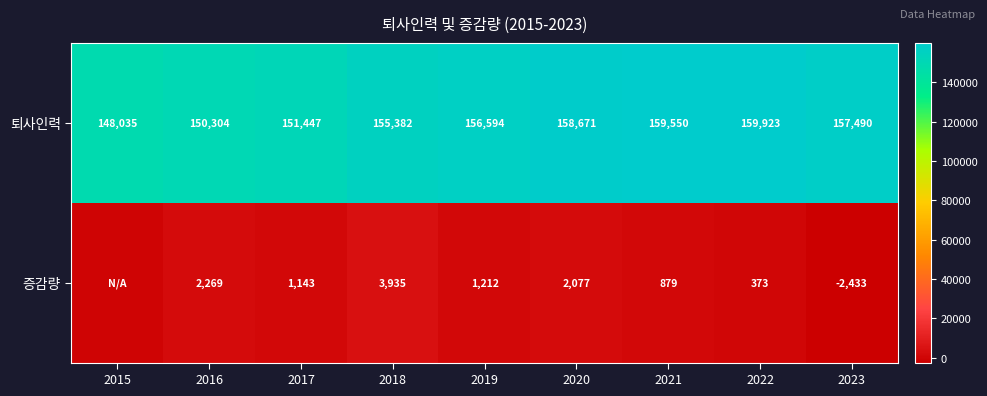

Which category has the lowest value in the 퇴사인력 series?

2015